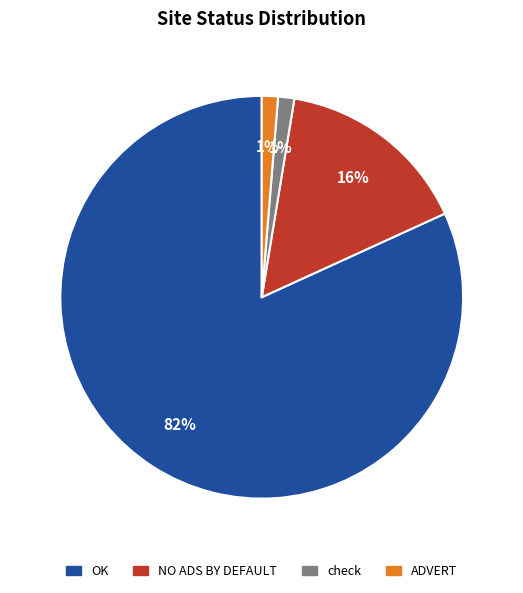

Is the sum of OK and NO ADS BY DEFAULT greater than half?

Yes